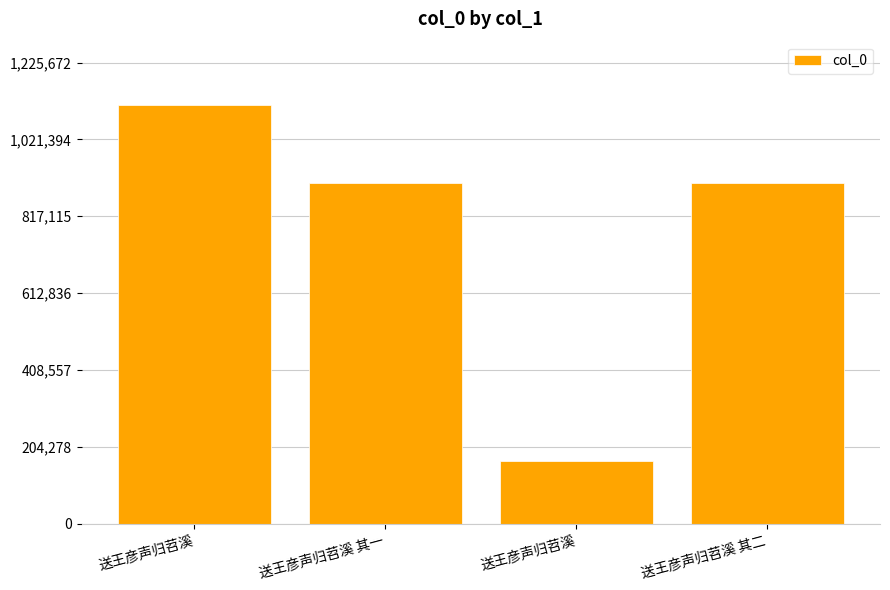

At which label does the data first exceed 906161?

送王彦声归苕溪